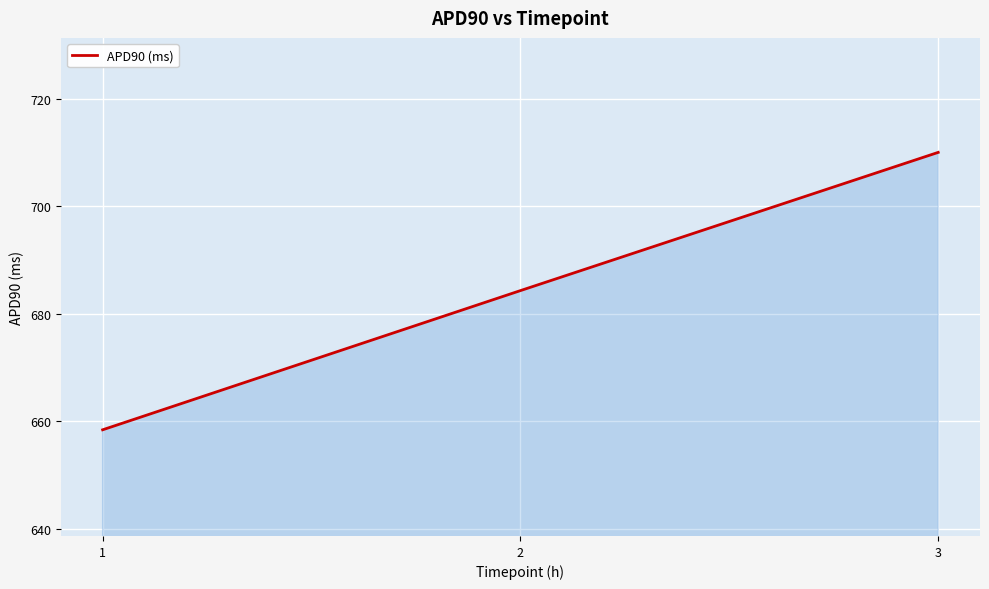

Where does the data first go above 684?

2